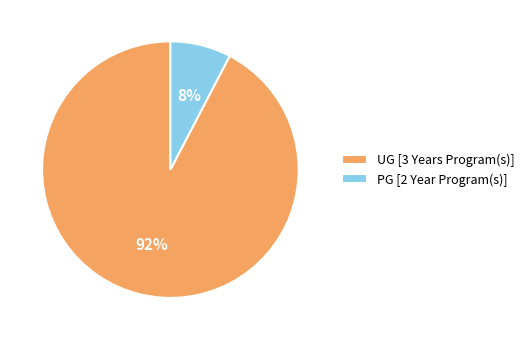

True or false: PG [2 Year Program(s)] accounts for 15% of the total.

False